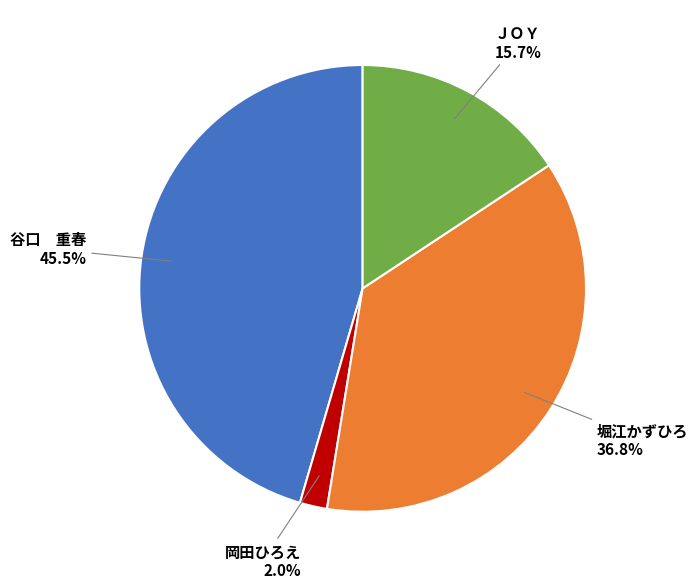

Count the number of slices in the pie.

4